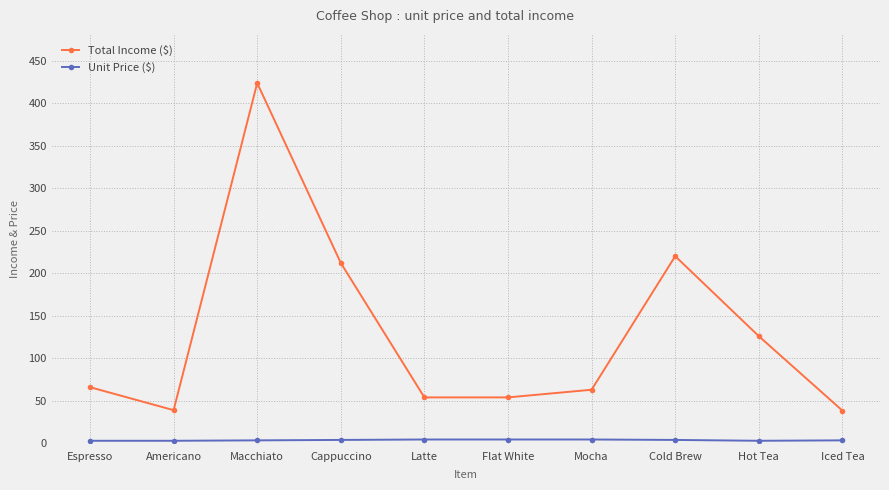

Which category has the highest value across all series?

Macchiato